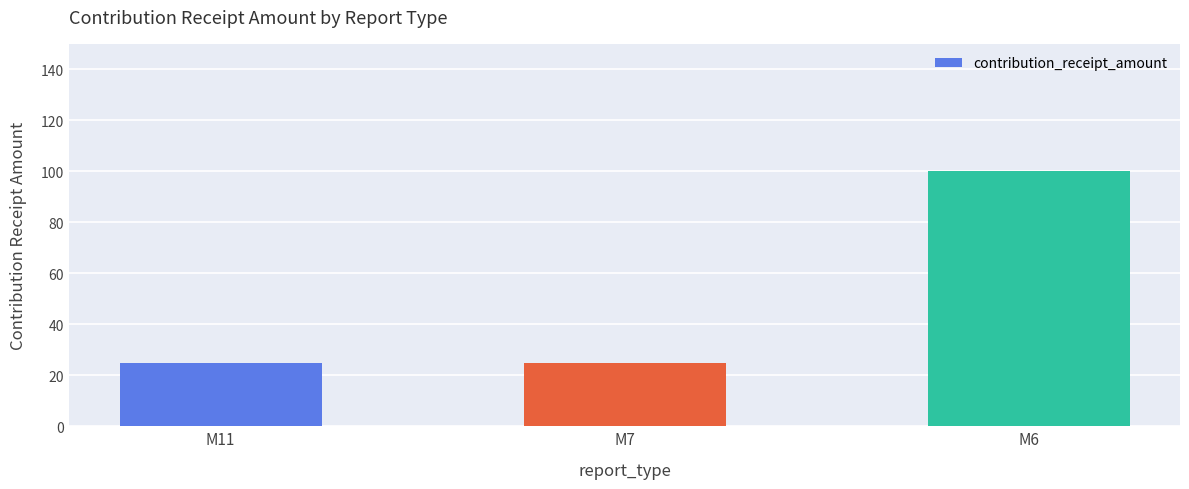

What is the value of the 1st bar from the left?

25